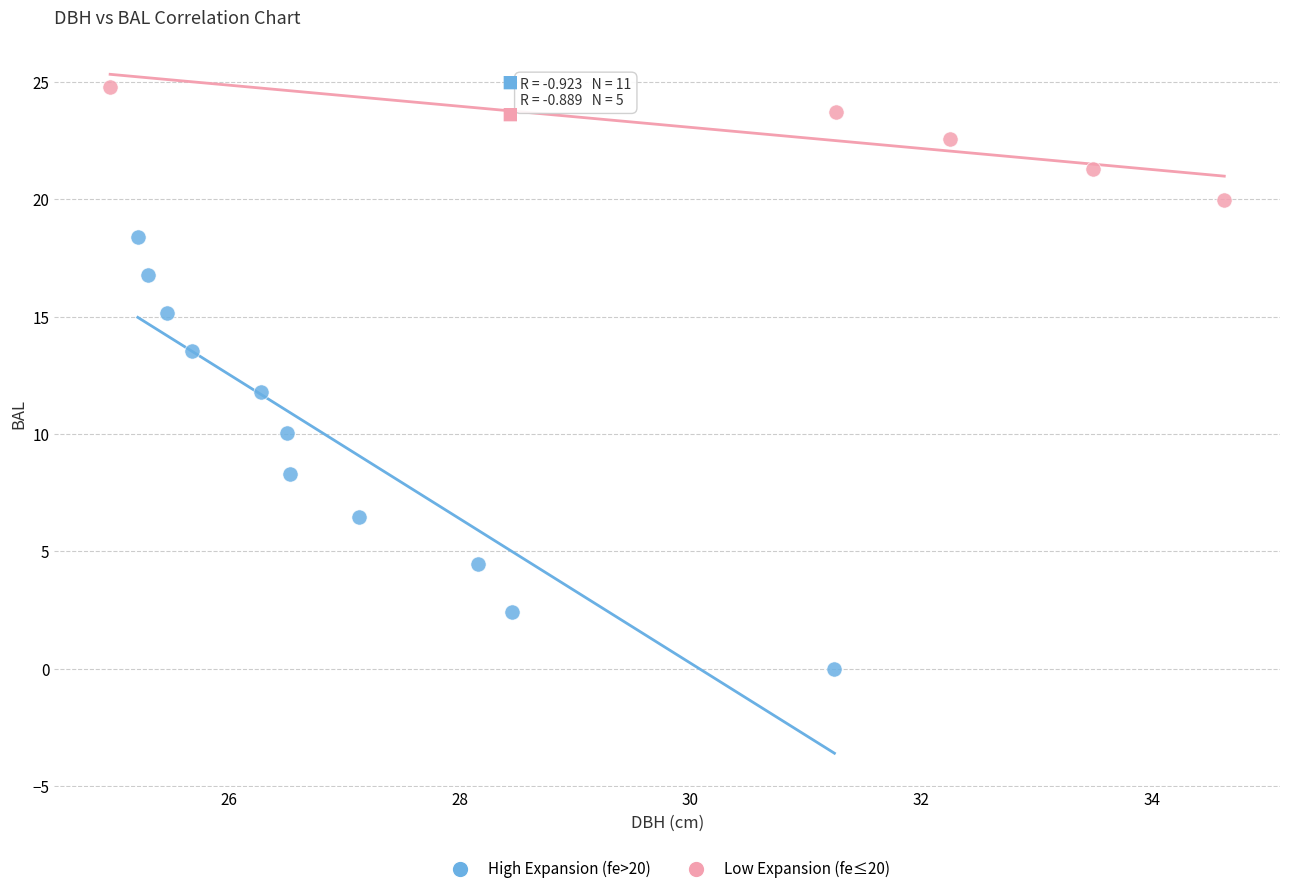

Which series contains the highest Y value?

Low Expansion (fe≤20)